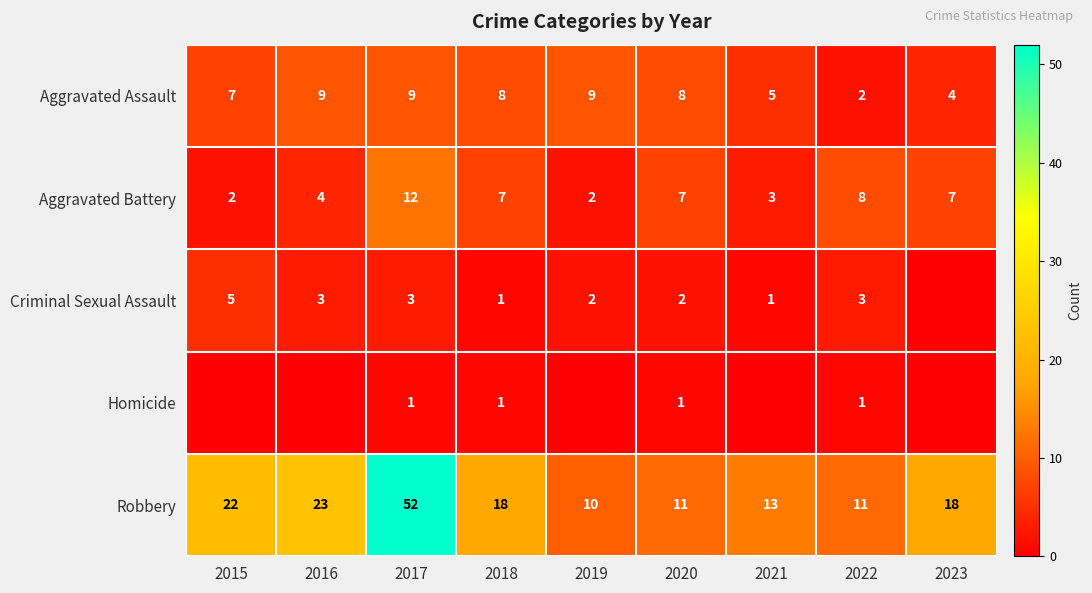

How many categories are shown in the chart?

9